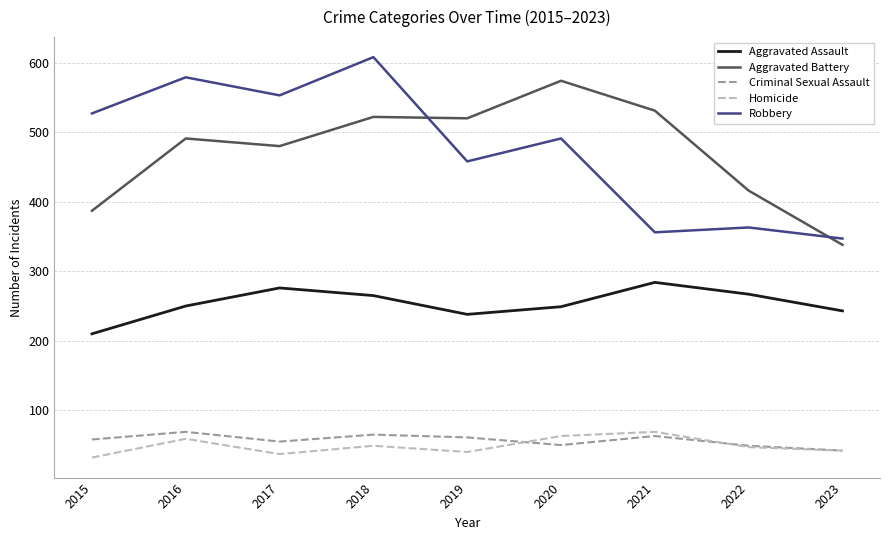

What is the sum of the Criminal Sexual Assault values at 2015 and 2017?

113